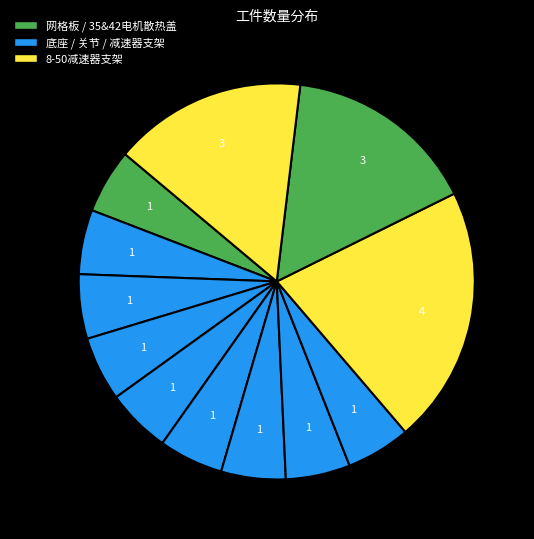

Which slice is the largest?

8-50减速器支架